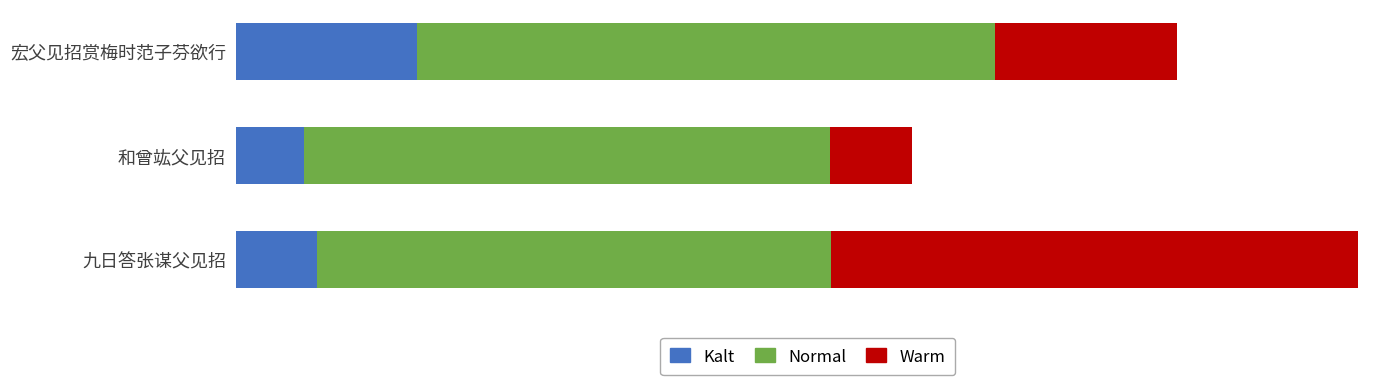

List the series in order of their peak value, lowest first.

Kalt, Warm, Normal